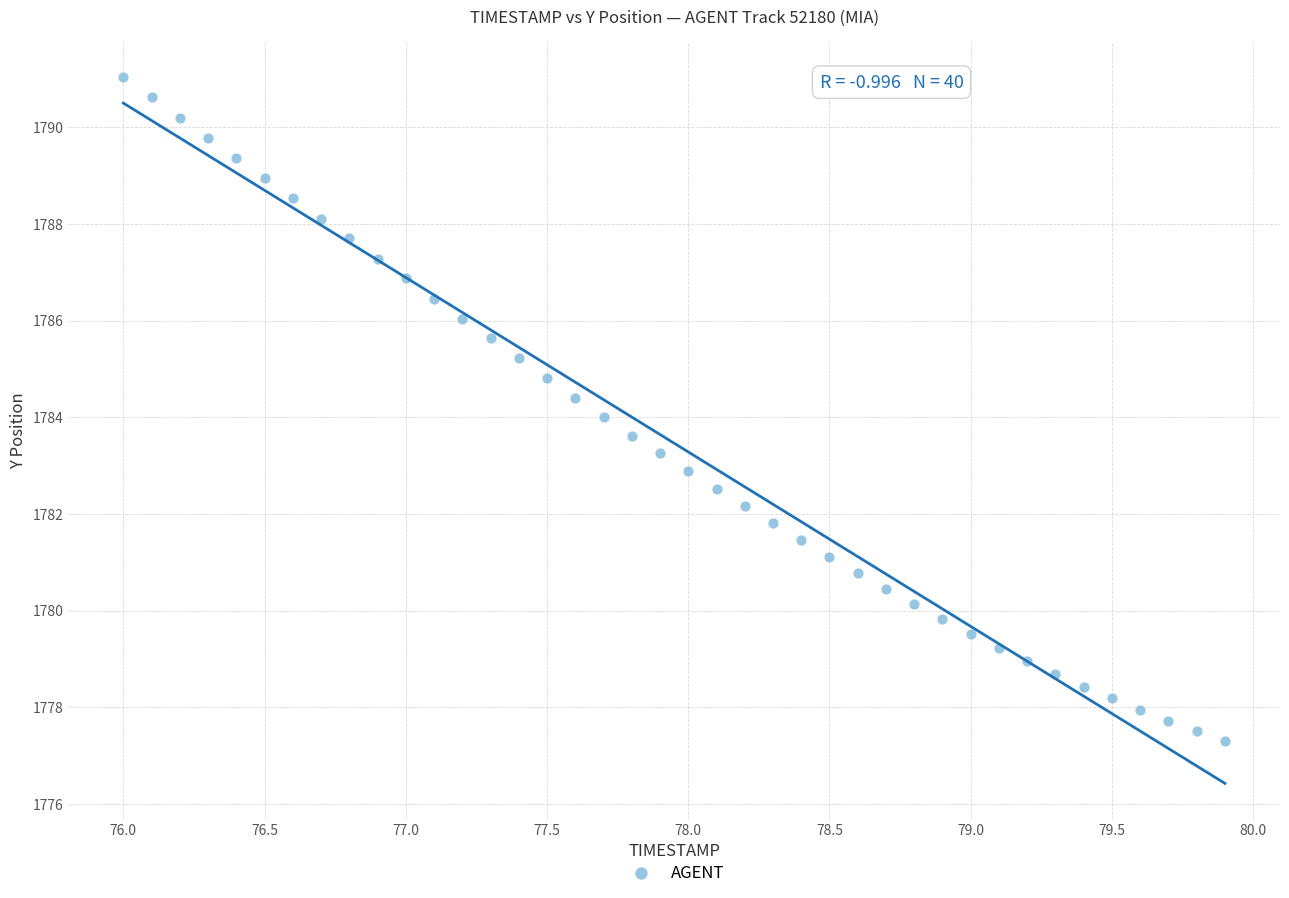

What is the range of X values (max minus min)?

3.9